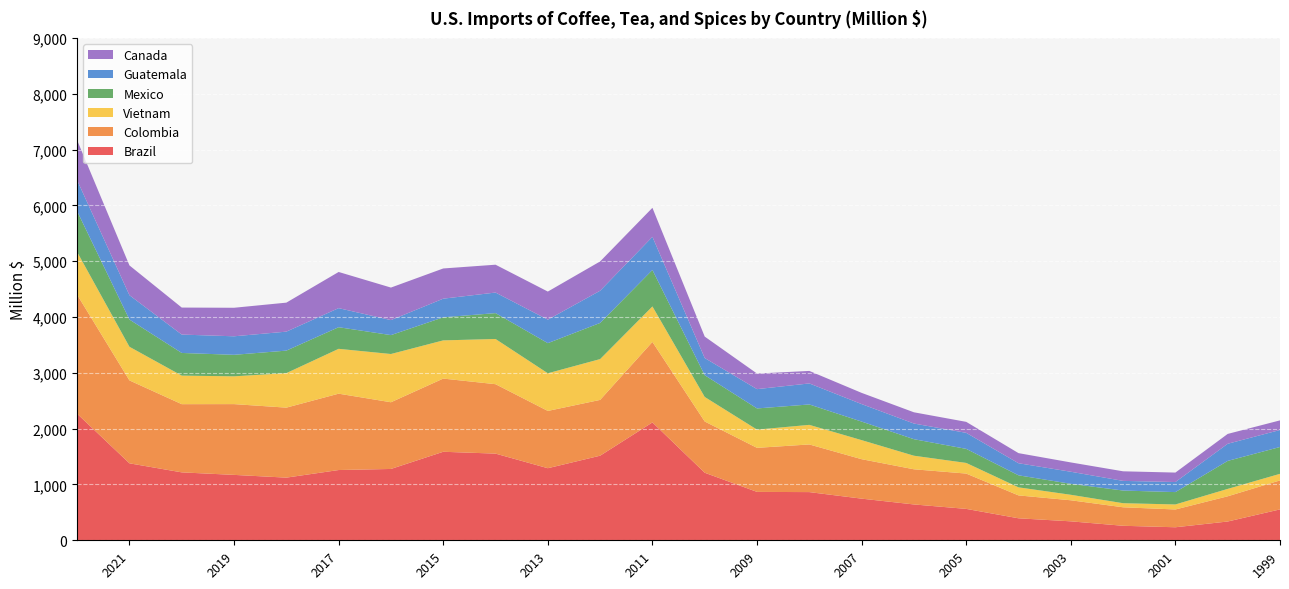

Reading left to right, what are all the values shown in this chart?

Brazil: 2266.3	1378.7	1216.7	1171.6	1122.4	1258.6	1277.8	1585.6	1552.7	1291.1	1515.4	2111.4	1209.9	867.0	863.2	746.0	642.0	562.5	394.0	339.5	259.8	233.3	336.4	553.3
Colombia: 2132.0	1485.3	1221.8	1267.9	1254.0	1367.9	1194.9	1311.2	1243.7	1026.2	999.5	1441.9	918.1	789.0	853.7	706.8	629.9	632.7	410.0	377.3	331.4	318.8	451.6	519.3
Vietnam: 765.8	602.8	511.6	497.7	618.1	803.4	864.4	684.4	809.8	674.7	731.3	635.9	439.7	326.7	350.9	341.5	243.1	190.7	144.5	98.3	73.2	89.8	132.8	118.1
Mexico: 729.8	486.9	405.8	385.3	403.1	387.1	338.6	413.3	463.4	539.6	647.3	653.2	389.7	379.1	365.4	332.3	295.9	251.8	215.3	196.6	226.8	221.2	501.3	480.6
Guatemala: 555.9	436.5	329.2	331.9	340.1	341.7	268.7	333.8	368.4	420.9	577.2	593.5	307.4	345.9	376.8	313.4	280.5	287.1	216.4	216.1	172.8	180.5	306.9	304.5
Canada: 716.4	533.7	483.9	511.0	519.4	647.9	582.7	541.0	498.8	503.1	524.6	520.0	384.0	279.1	224.0	200.8	201.4	196.8	181.0	167.0	171.7	169.4	176.4	172.3